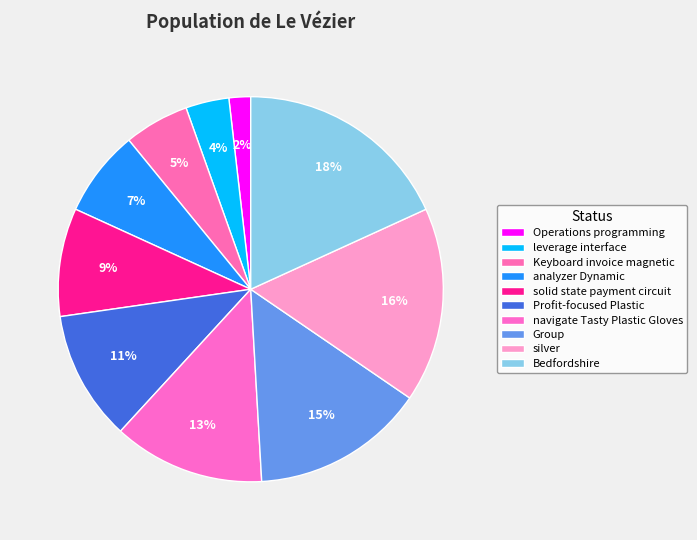

What percentage is the Keyboard invoice magnetic slice, to the nearest percent?

5%